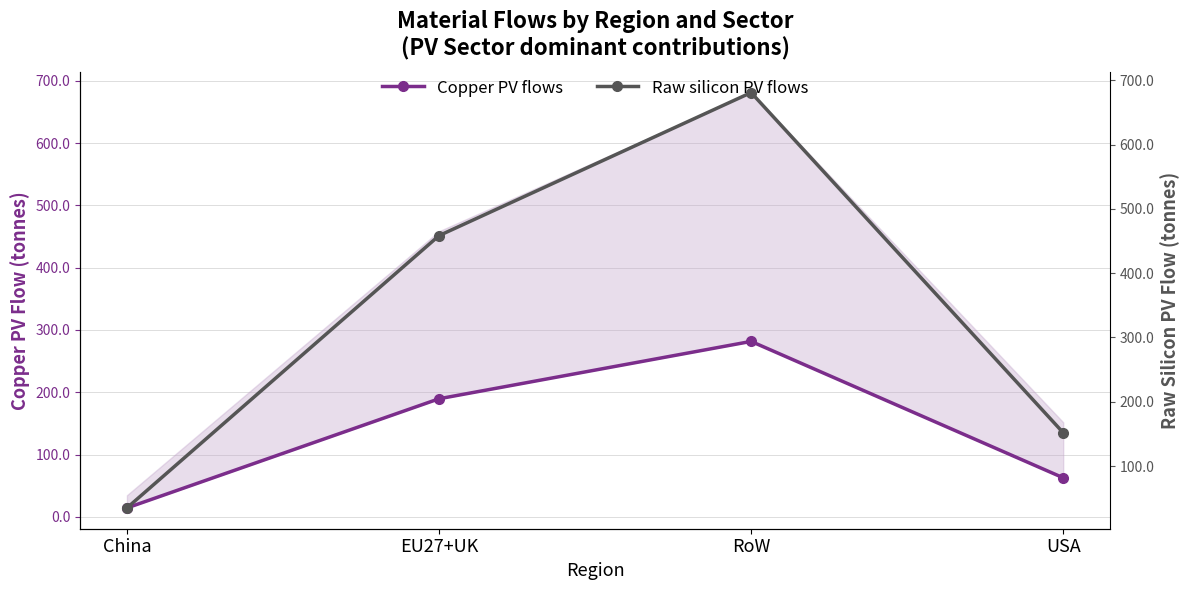

What is the difference between the maximum and minimum values in the Copper PV flows series?

267.3